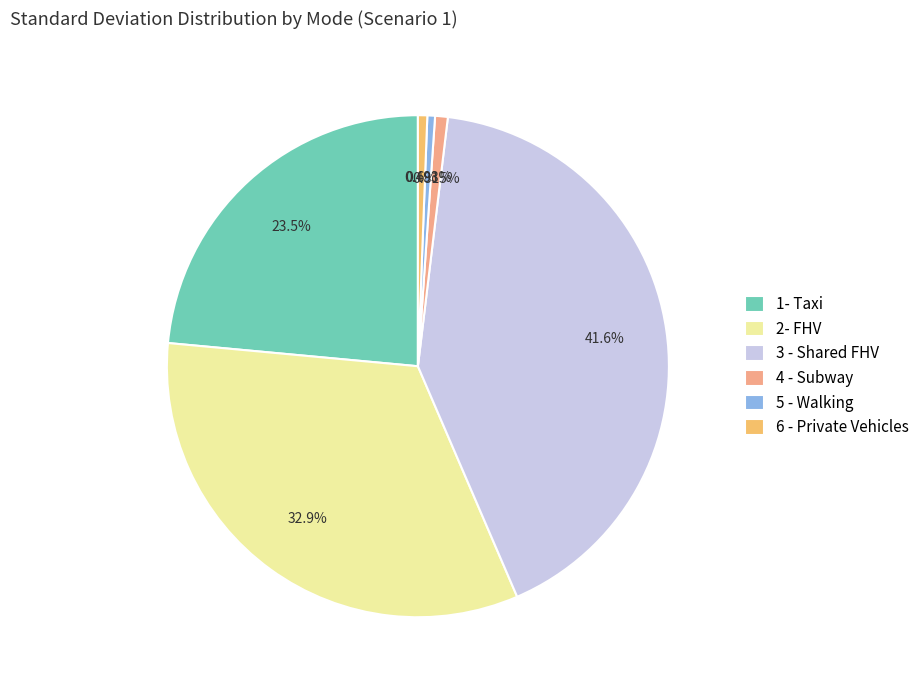

Does 4 - Subway represent more than half of the total?

No